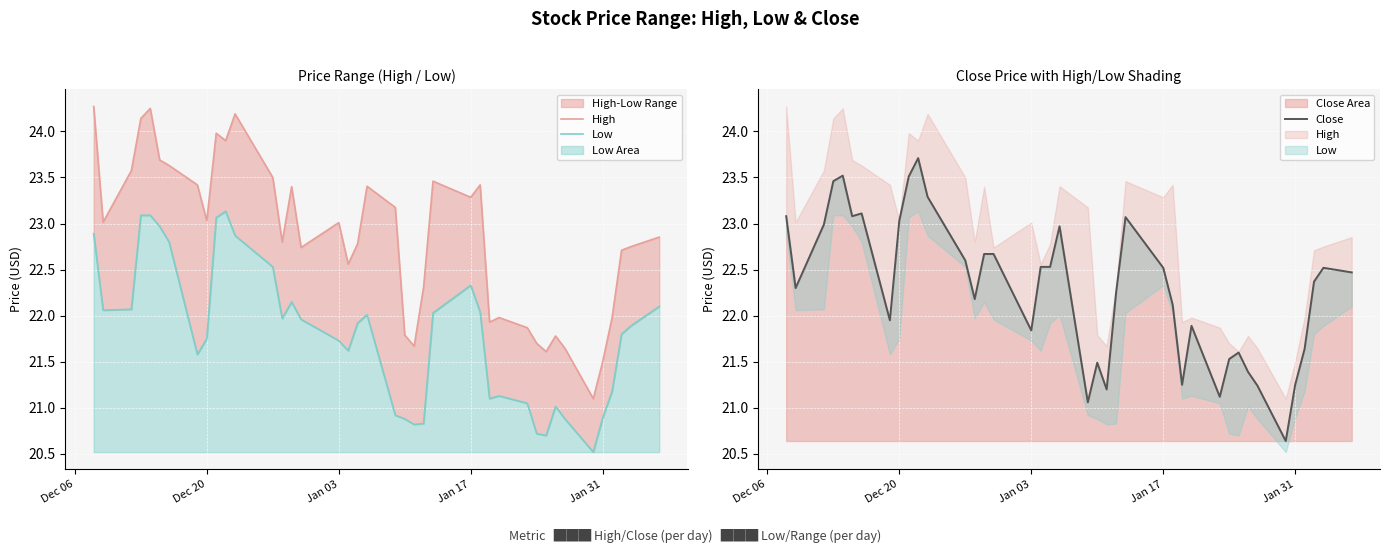

Does the chart display data point markers on the line(s)?

No